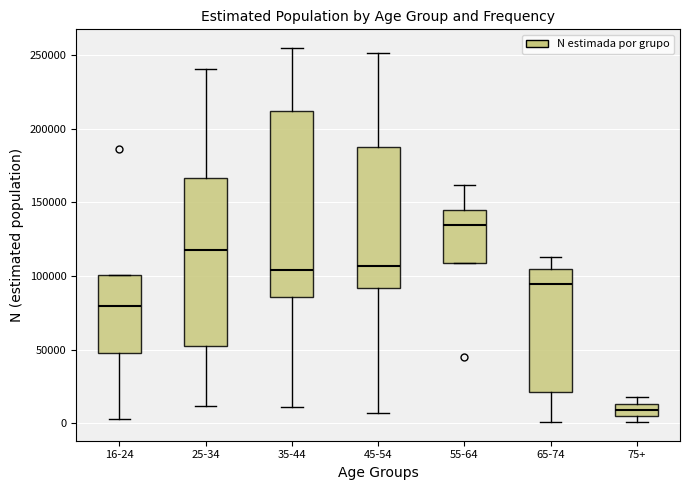

Reading left to right, transcribe this box plot: for each box, give where its median line is, the range the box spans, and where its two whiskers end, as read against the y-axis. The values are not printed on the chart, so give them approximately, as read against the axis.

16-24: median 80000, box 45000 to 100000, whiskers 5000 to 100000
25-34: median 120000, box 50000 to 165000, whiskers 10000 to 240000
35-44: median 105000, box 85000 to 210000, whiskers 10000 to 255000
45-54: median 105000, box 90000 to 190000, whiskers 5000 to 250000
55-64: median 135000, box 110000 to 145000, whiskers 110000 to 160000
65-74: median 95000, box 20000 to 105000, whiskers 0 to 115000
75+: median 10000, box 5000 to 15000, whiskers 0 to 20000